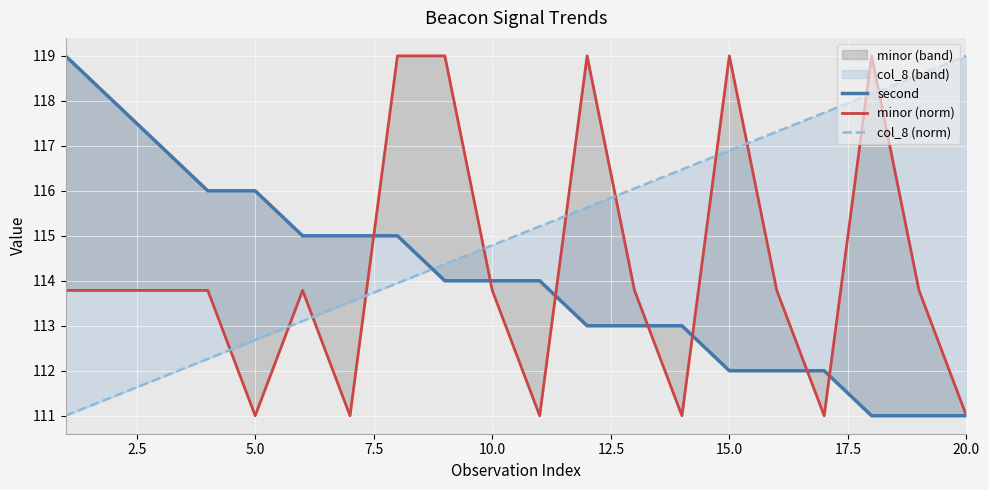

Which series has the largest total across all categories?

col_8 (norm)